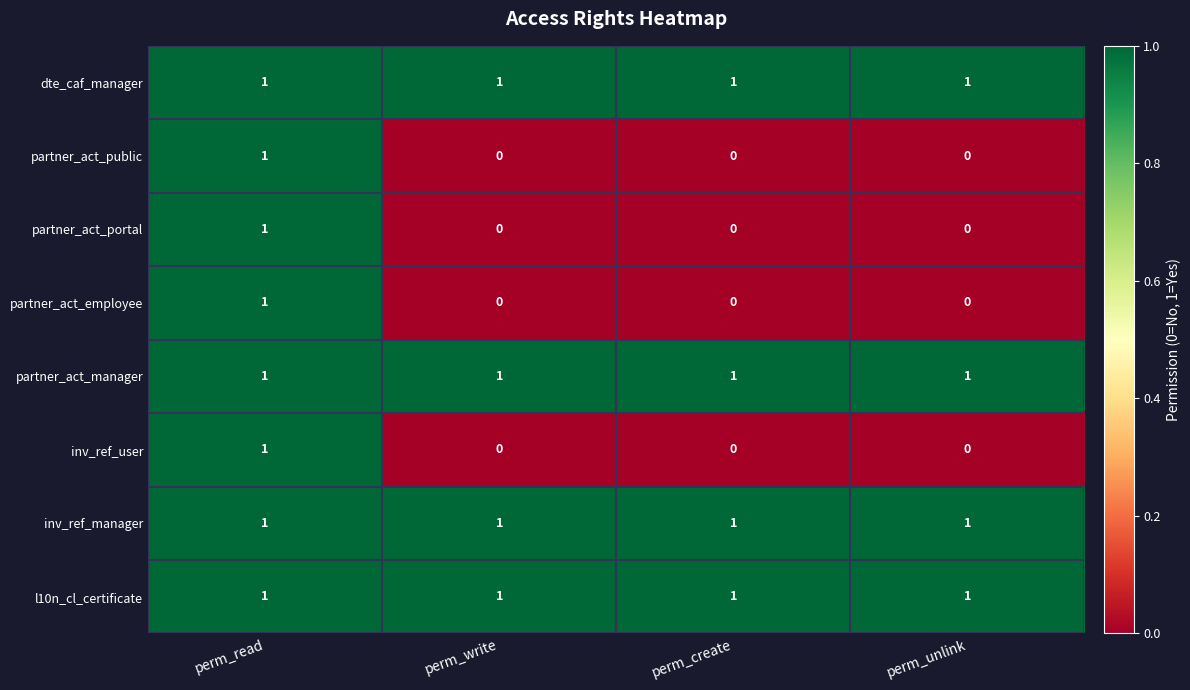

What is the total value across all series at perm_read?

8